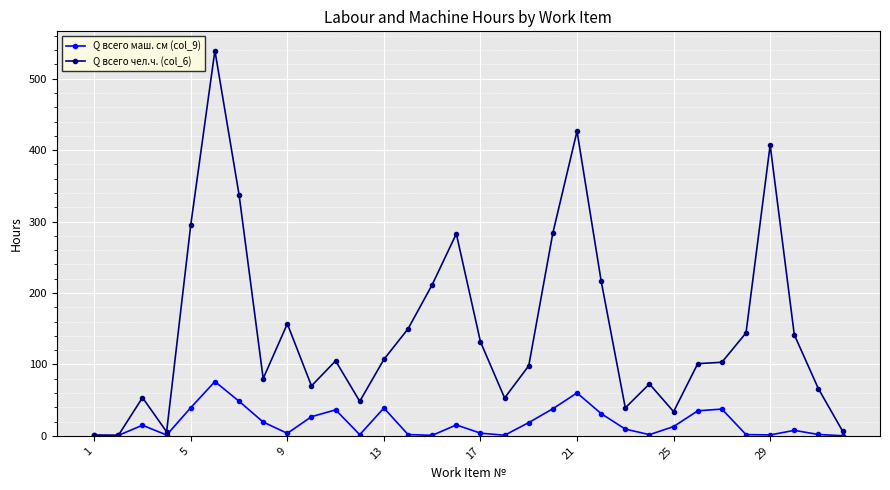

True or false: Q всего чел.ч. (col_6) has more than 1 points higher than both neighbors.

True